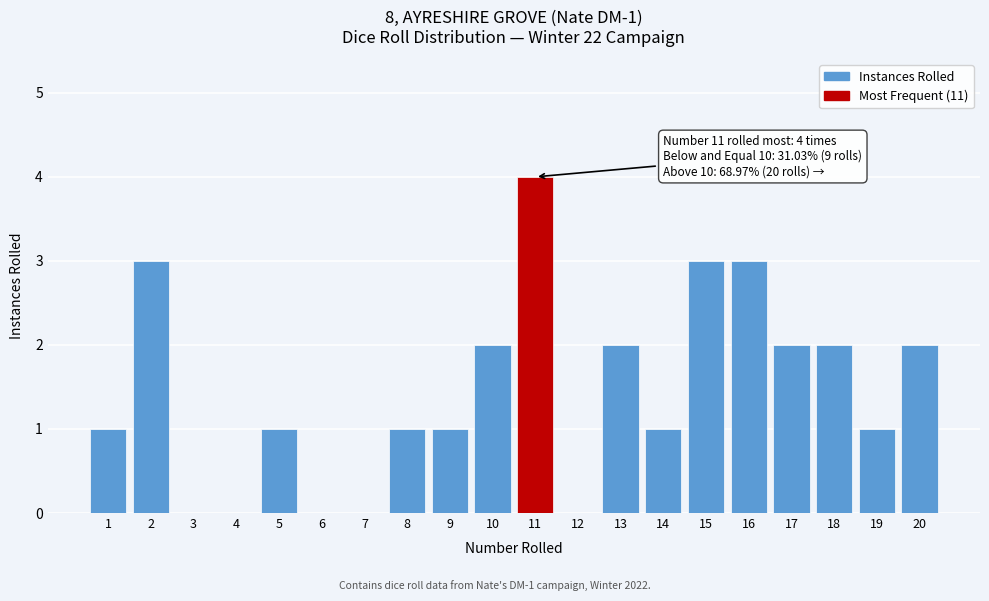

Reading left to right, transcribe all the data shown in this chart.

1=1	2=3	3=0	4=0	5=1	6=0	7=0	8=1	9=1	10=2	11=4	12=0	13=2	14=1	15=3	16=3	17=2	18=2	19=1	20=2